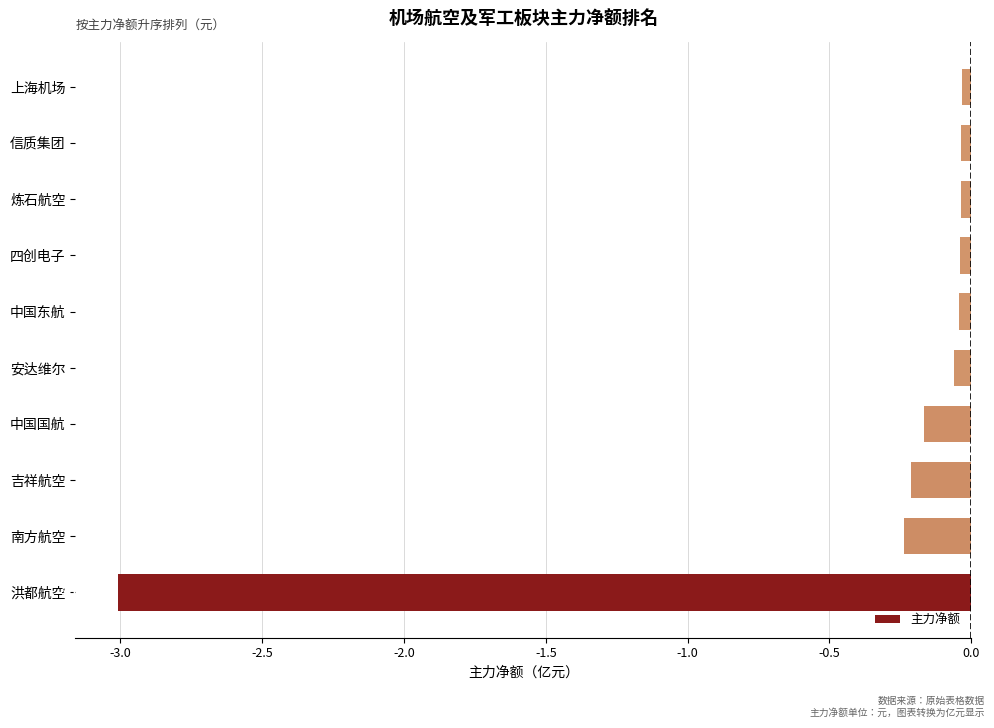

Does the chart contain any negative values?

Yes